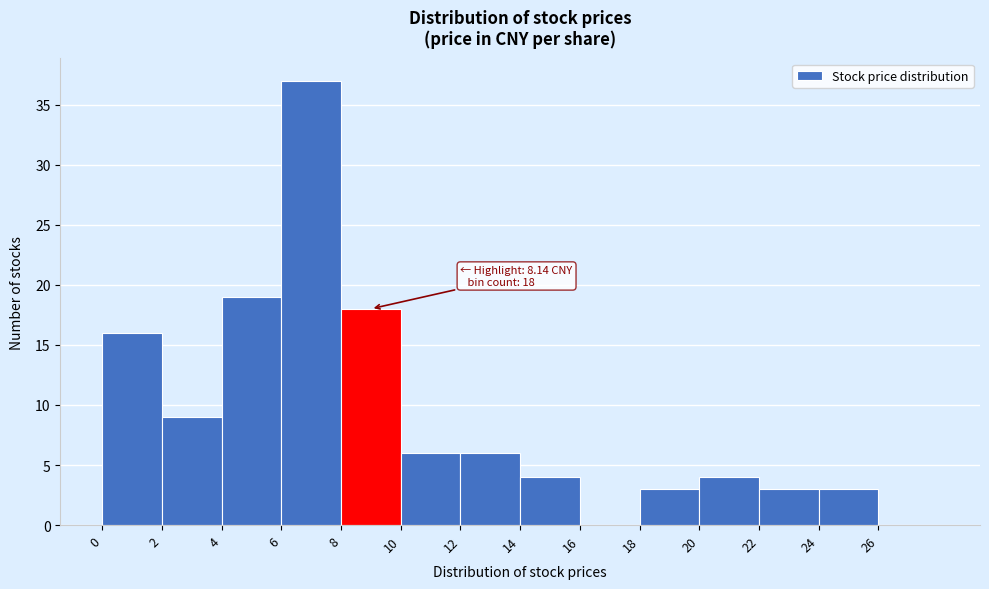

Over which range of the x-axis is the bar tallest?

6 to 8